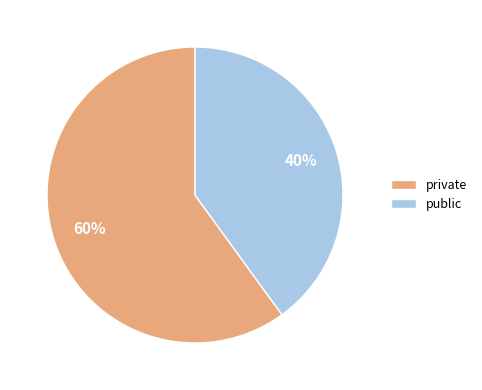

Combined, do public and private account for over 50%?

Yes